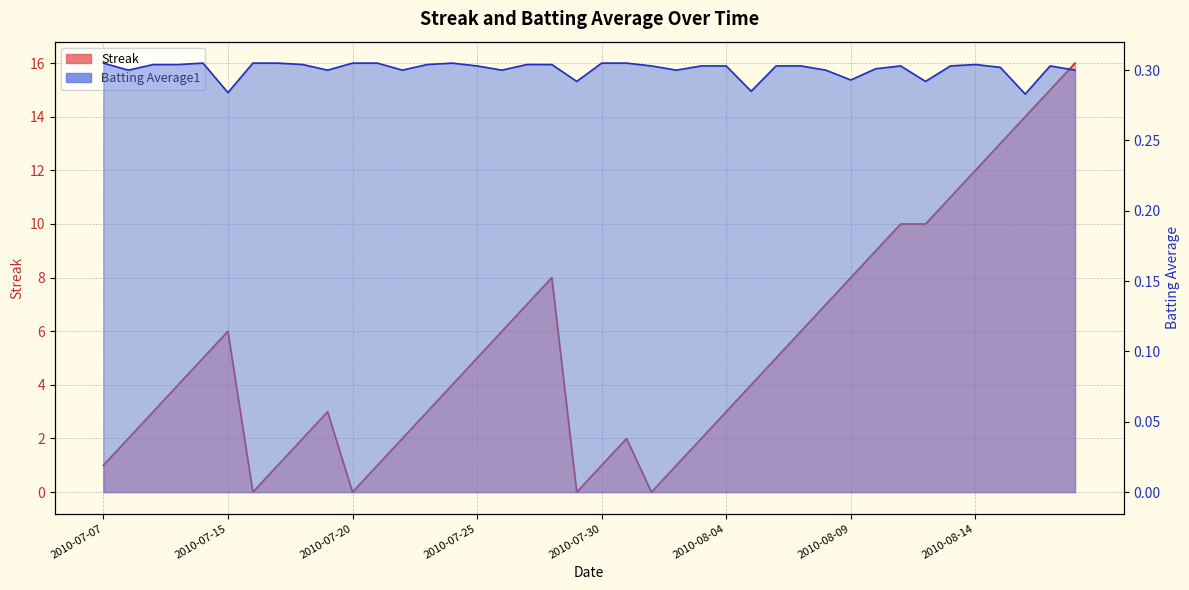

What is the label of the 10th point from the left?

2010-07-19